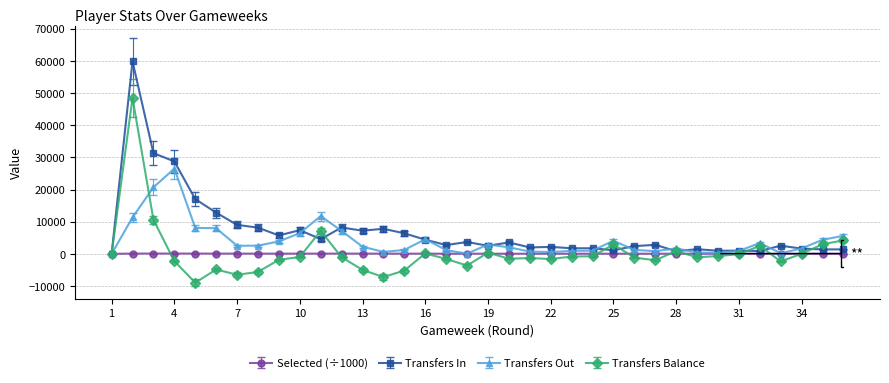

True or false: Transfers Out has more than 0 interior local peaks.

True